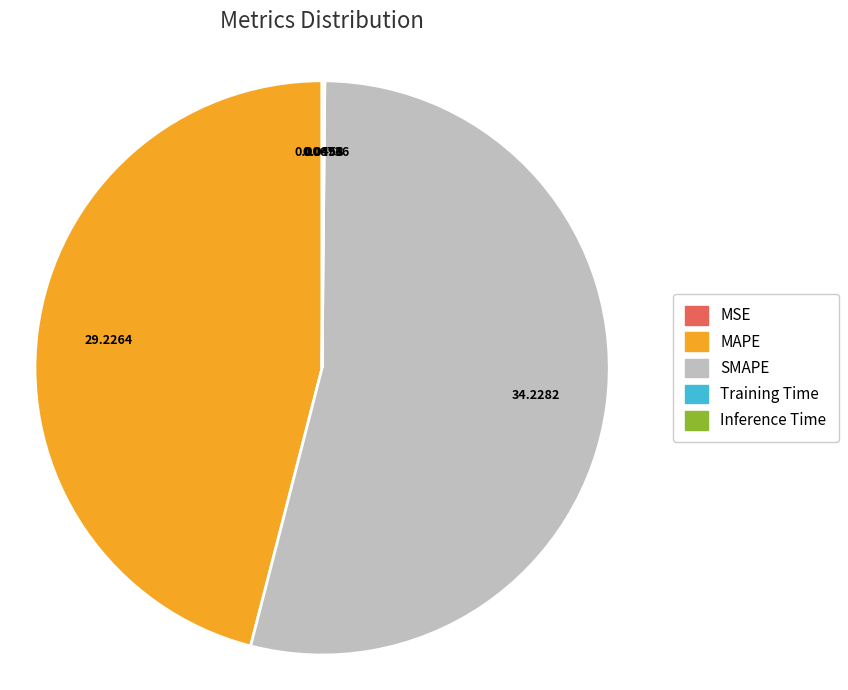

Does MAPE account for over 50% of the chart?

No